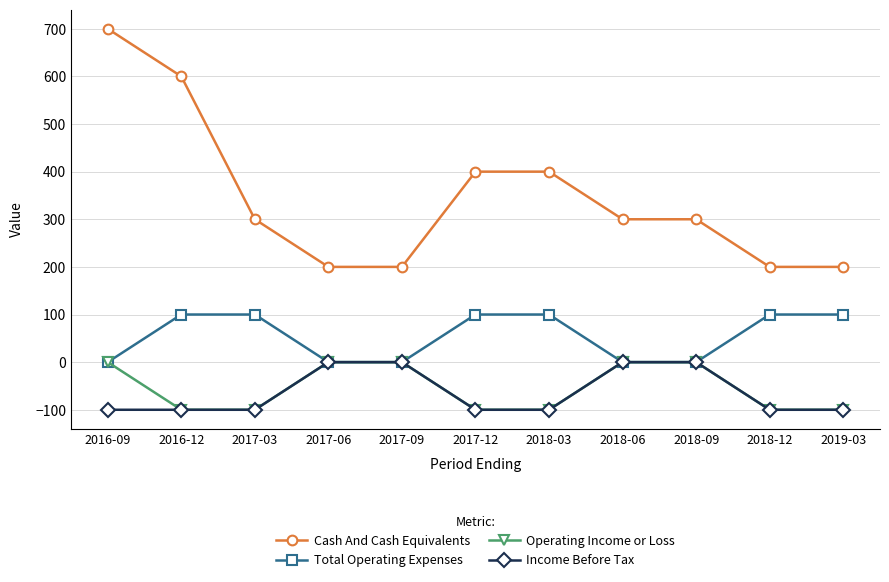

At how many categories does at least one series exceed 218?

7